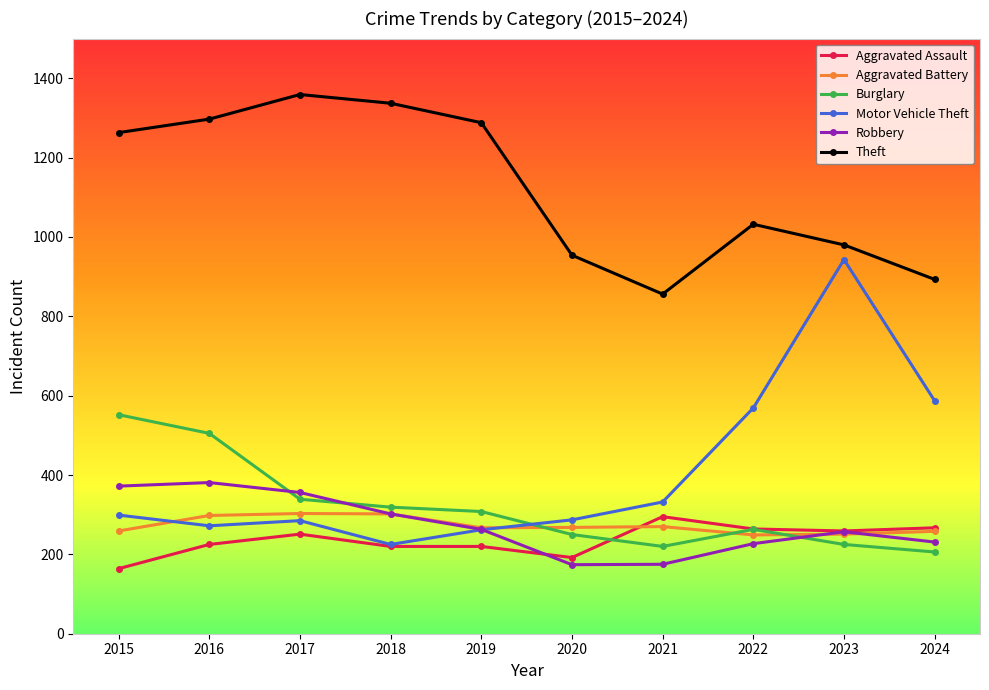

What is the approximate value of Robbery at 2022?

227